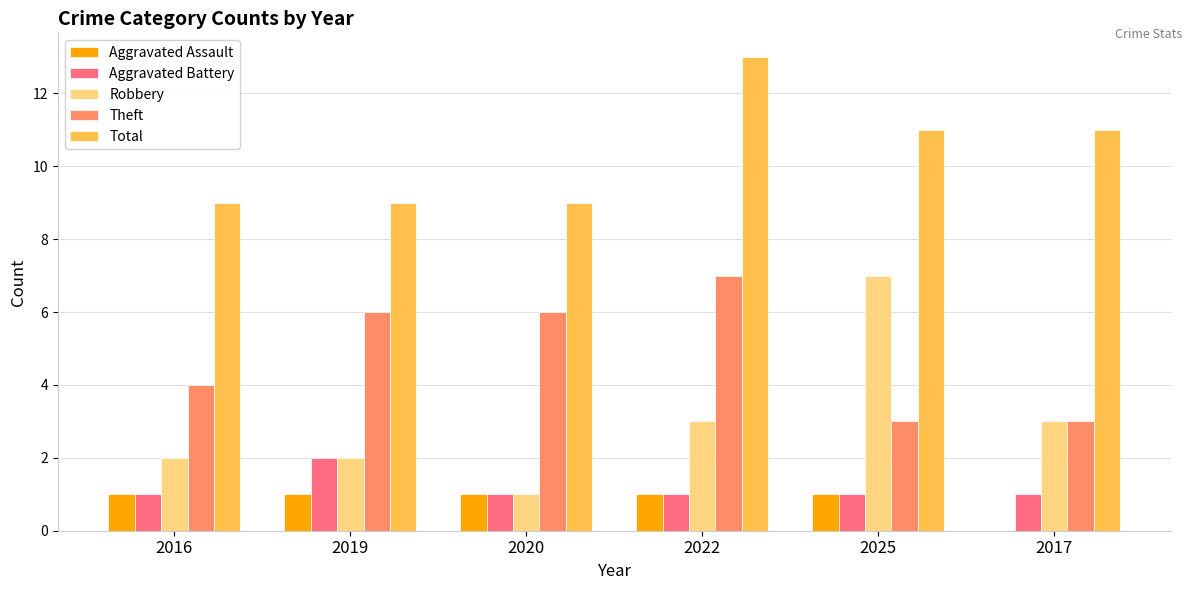

Where is Aggravated Assault nearest to the value 0?

2017